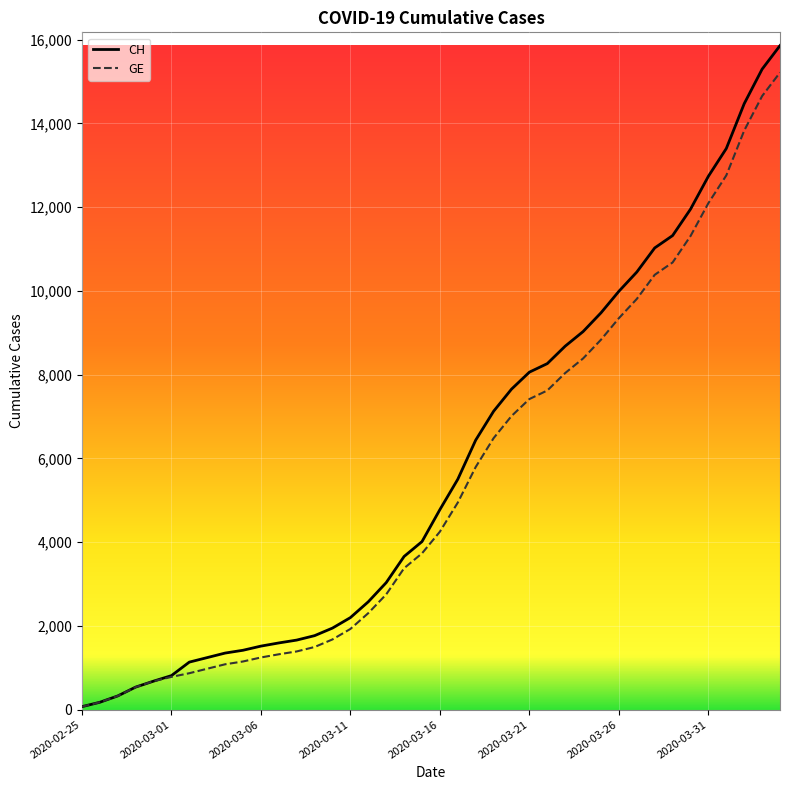

What is the lowest value of the CH series?

72